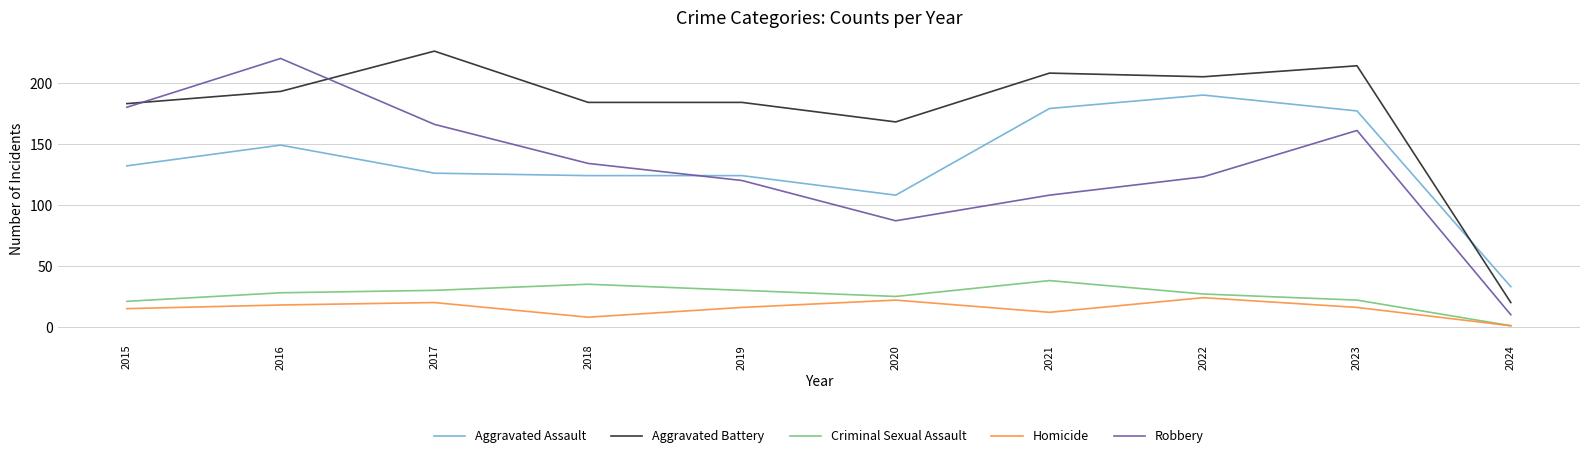

What is the lowest value of the Criminal Sexual Assault series?

1